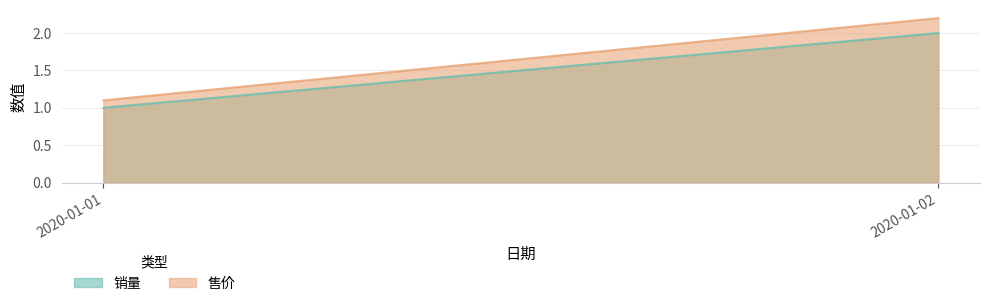

What is the difference between the maximum and minimum values in the 售价 series?

1.1